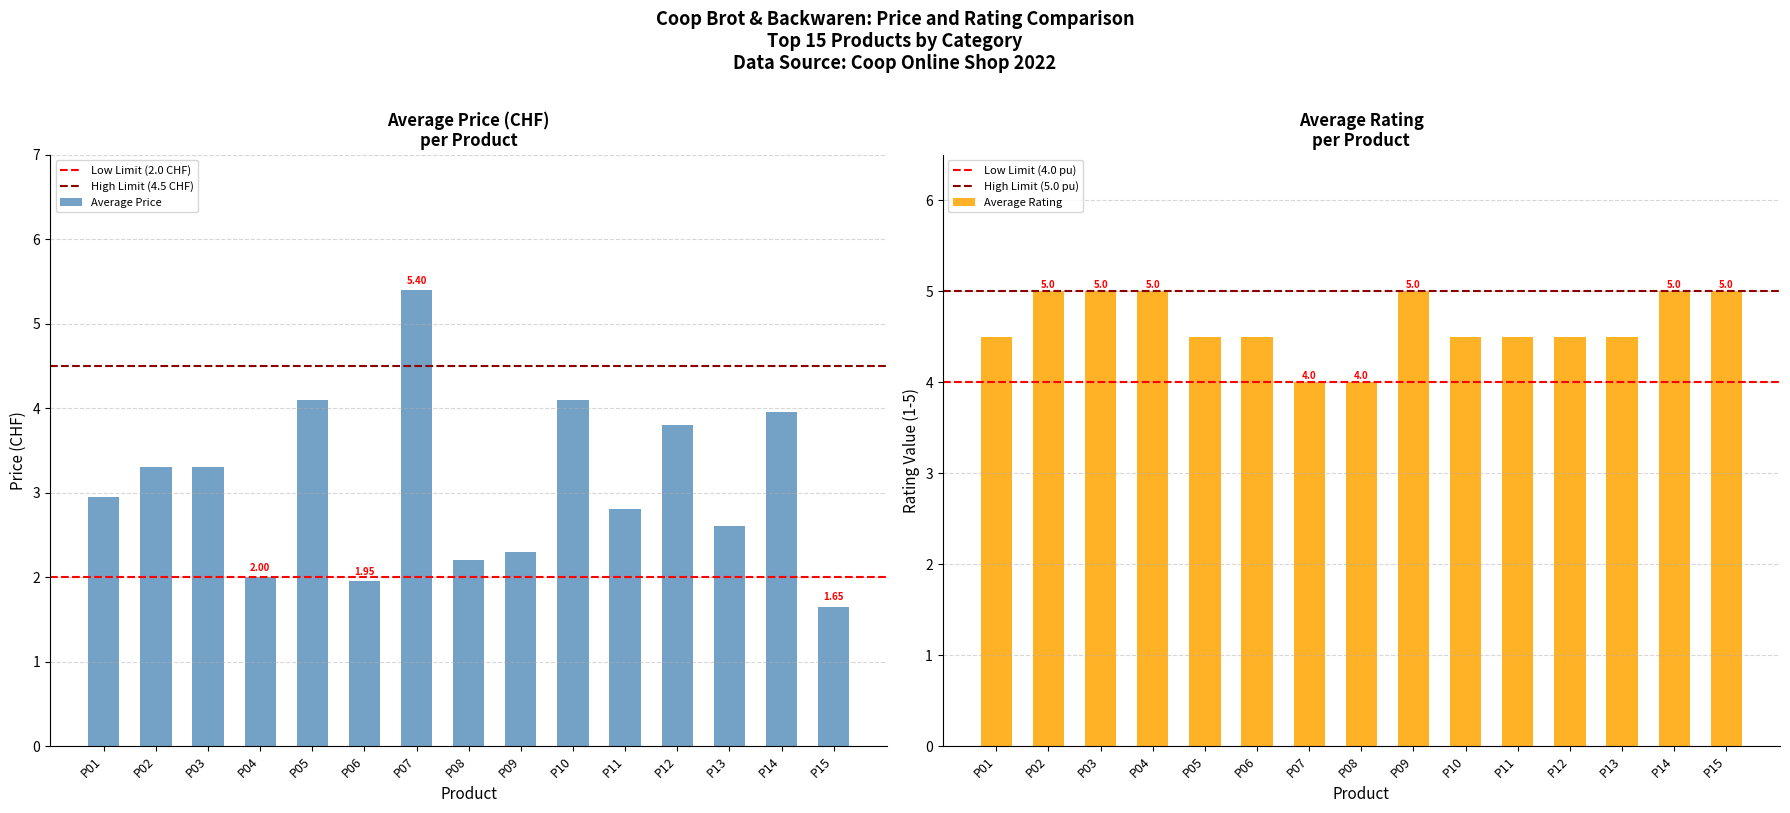

What is the sum of the Average Price values at P01 and P12?

6.8